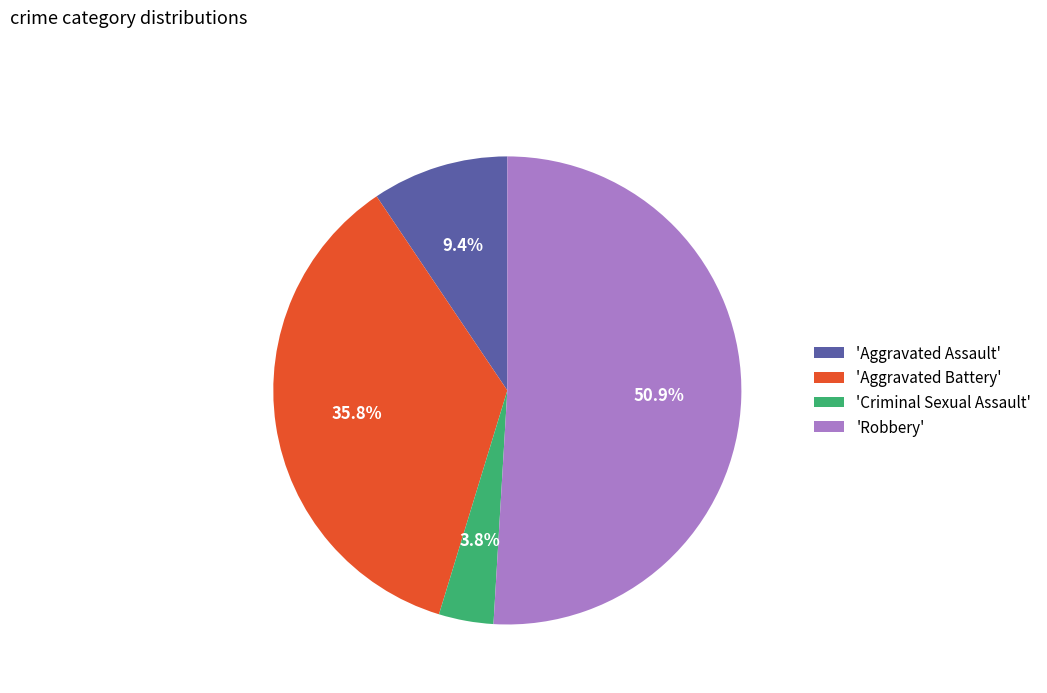

How many slices are in this pie chart?

4